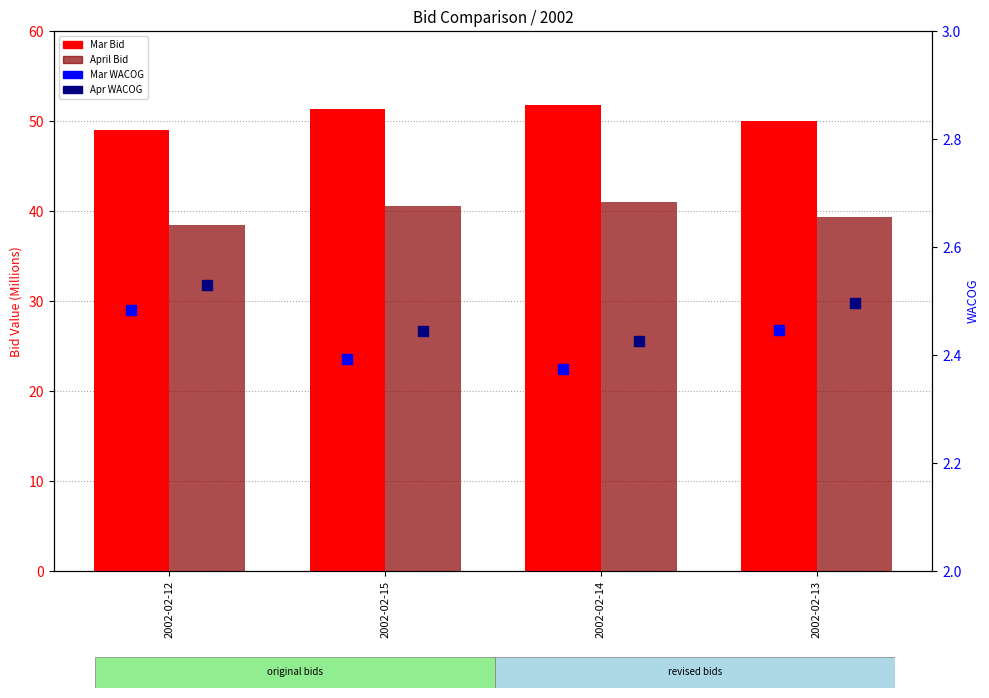

Which series contains the highest Y value?

Mar Bid